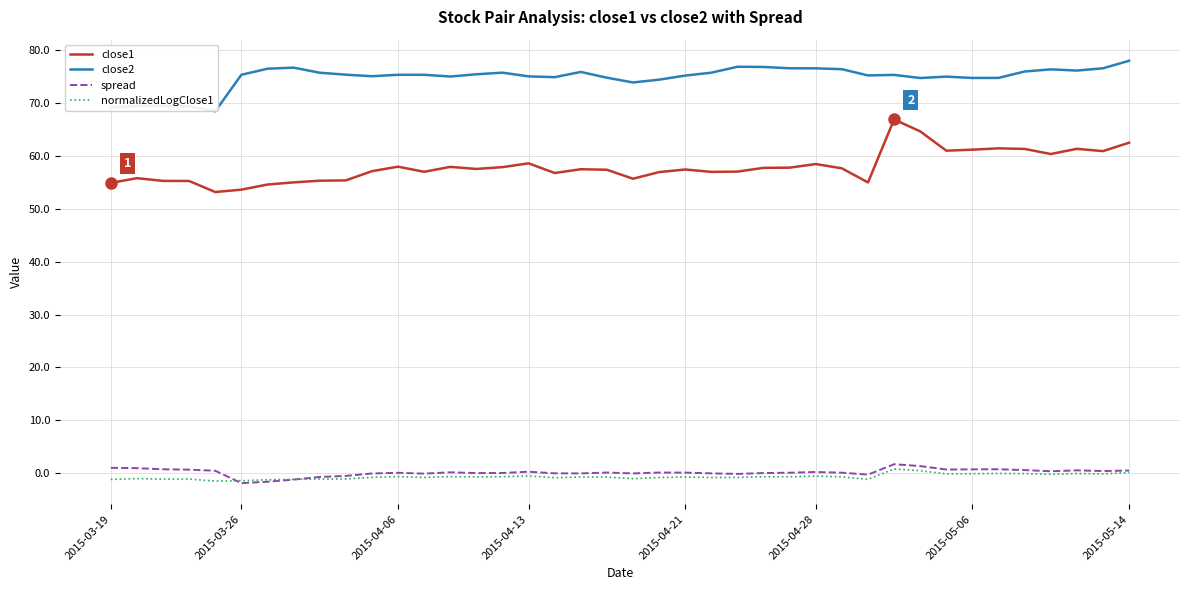

What is the difference between the maximum and second lowest values in the normalizedLogClose1 series?

2.2